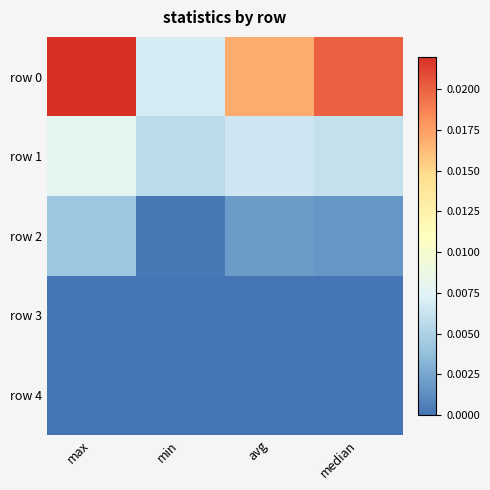

How many data points does each series have?

4